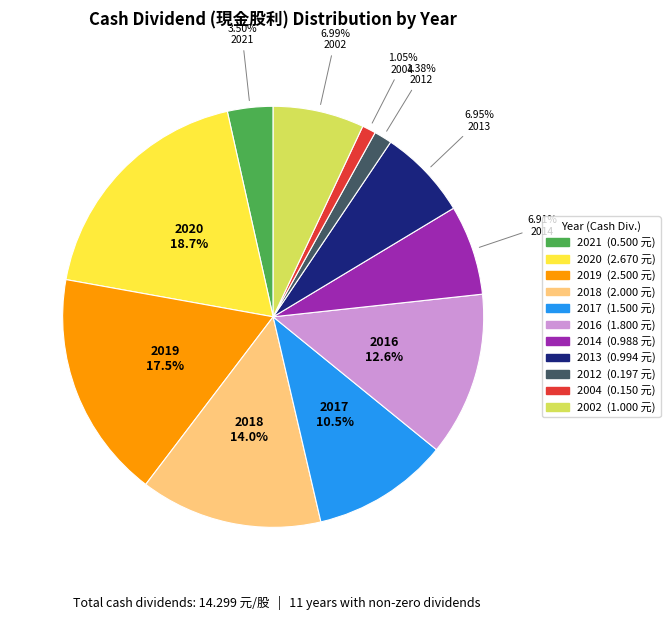

Combined, do 2002 and 2018 account for over 50%?

No